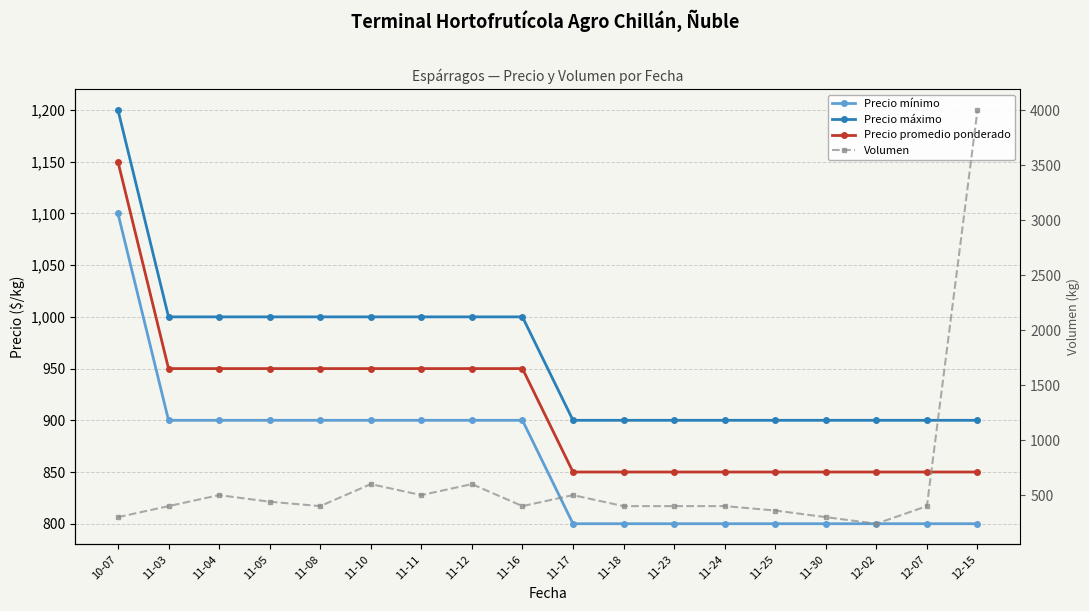

What is the greatest value displayed?

4000